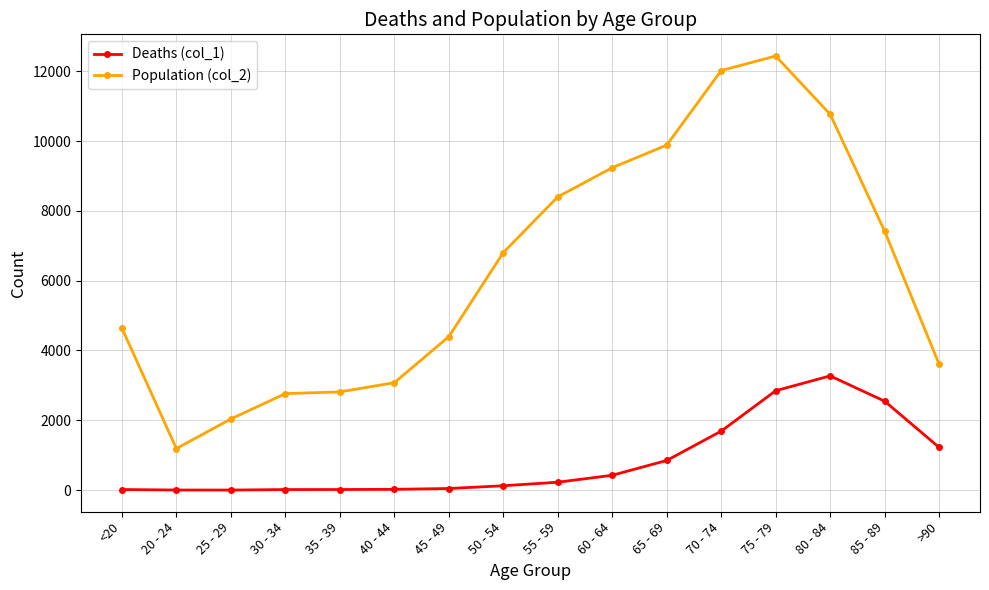

True or false: Population (col_2) has more than 0 interior local peaks.

True